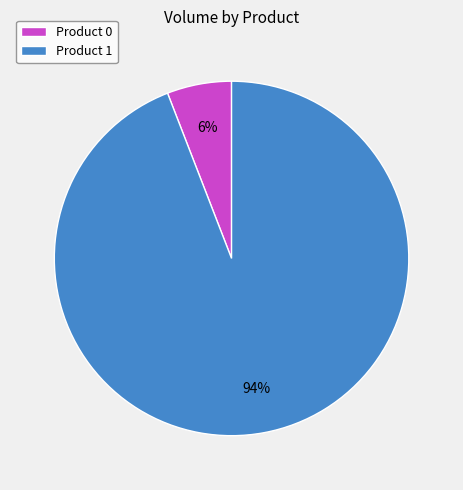

Does Product 1 represent more than half of the total?

Yes